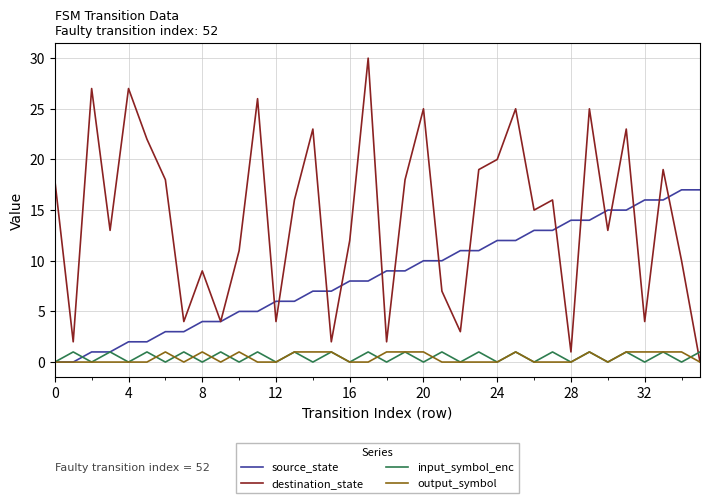

Which series has the largest total across all categories?

destination_state